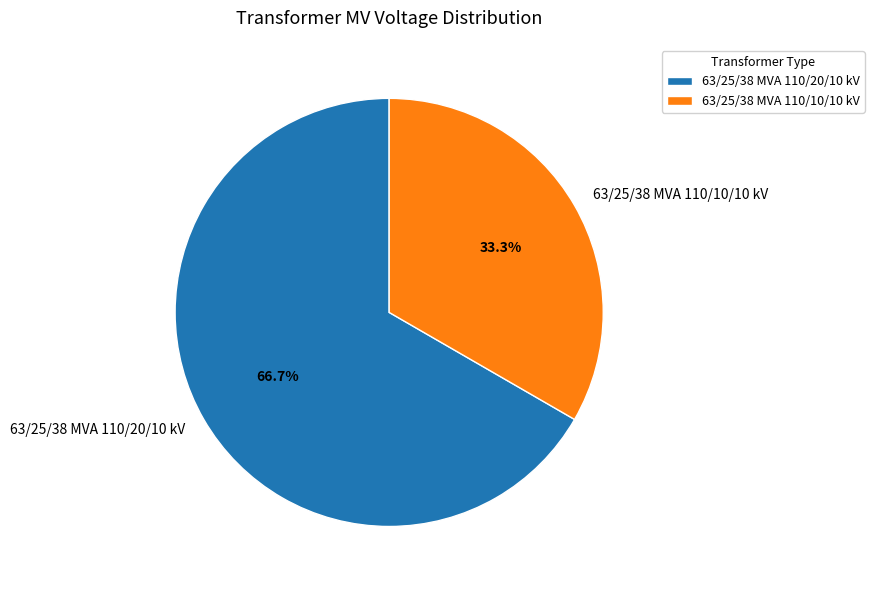

How many segments does this pie chart have?

2